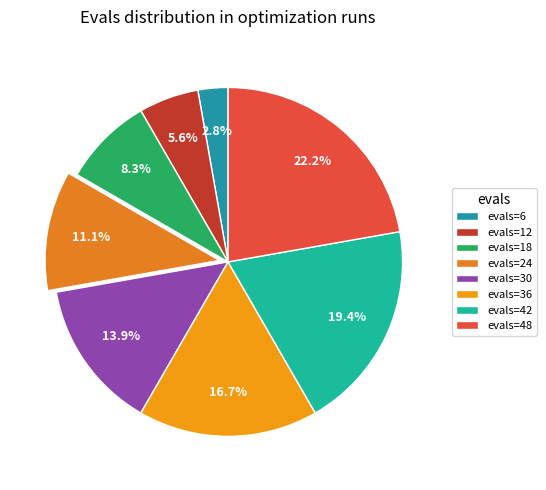

What is the largest slice in the pie chart?

evals=48